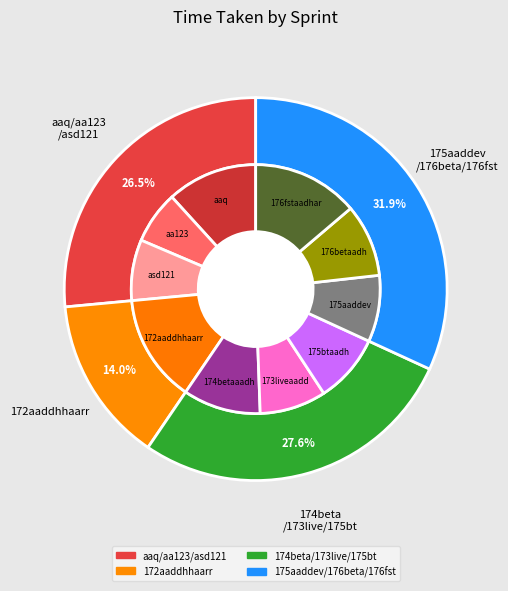

Is 175aaddev the majority of the pie?

No